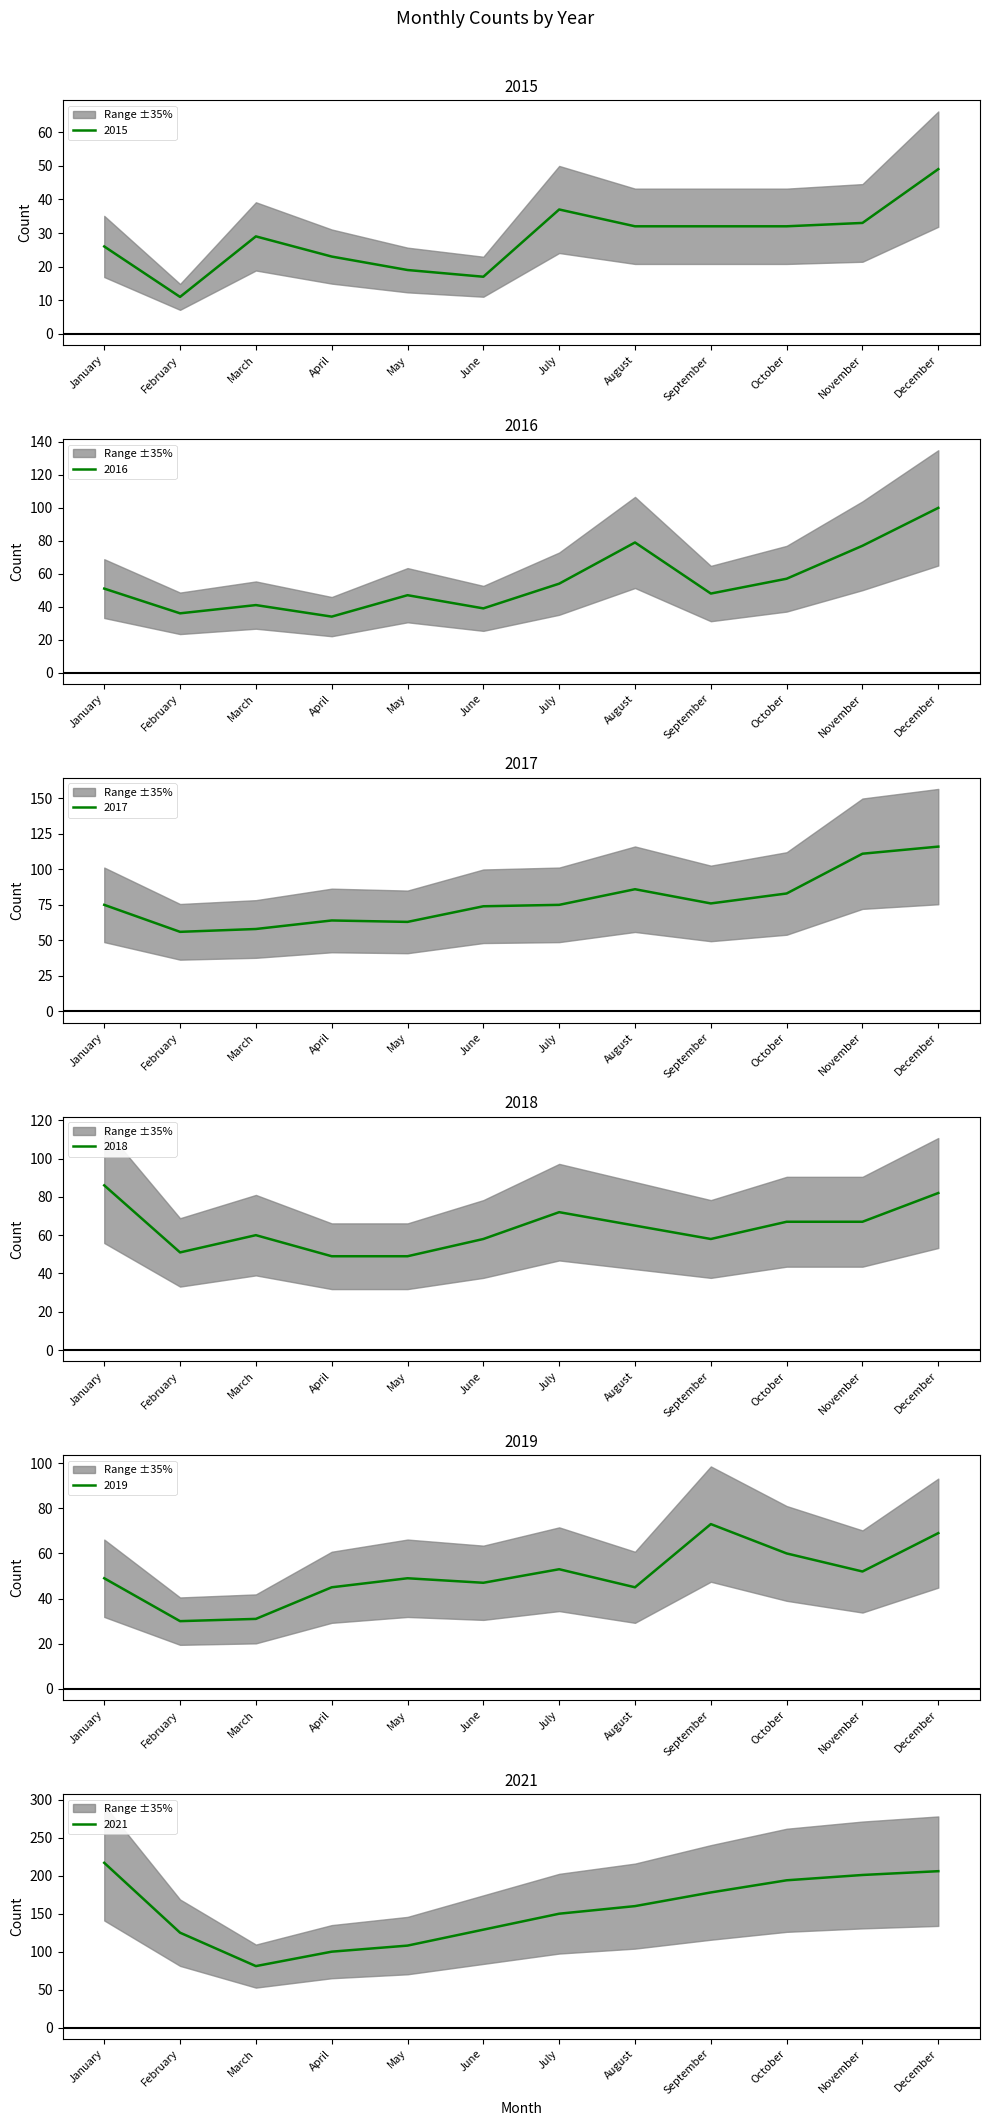

Where does the 2021 series first go above 160?

January